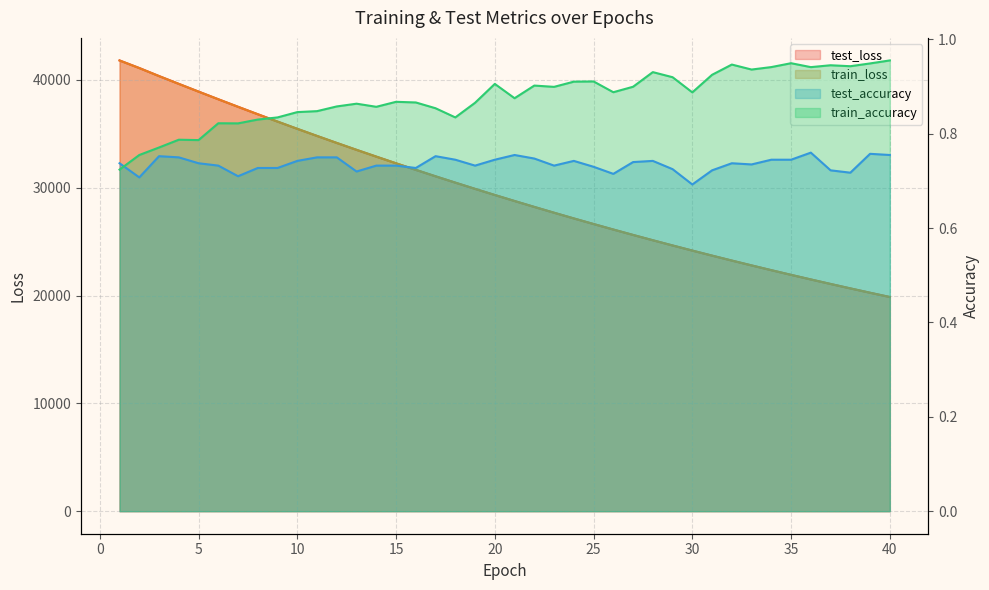

What is the greatest value displayed?

41808.1